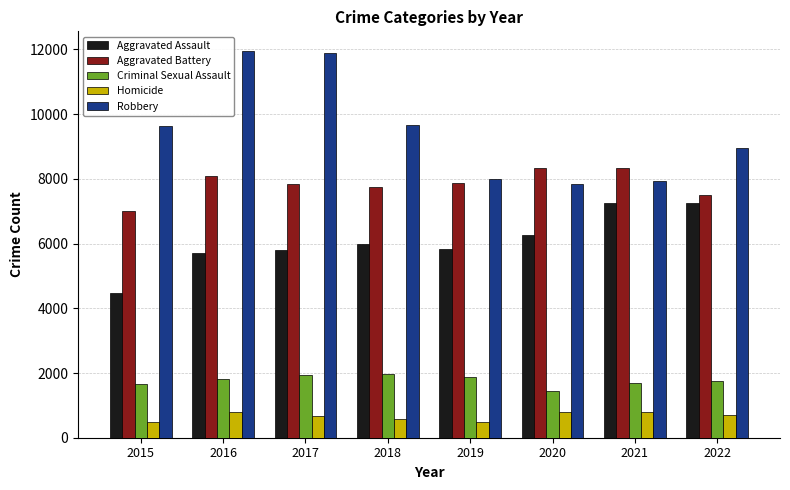

Which series changed the most between 2016 and 2018?

Robbery